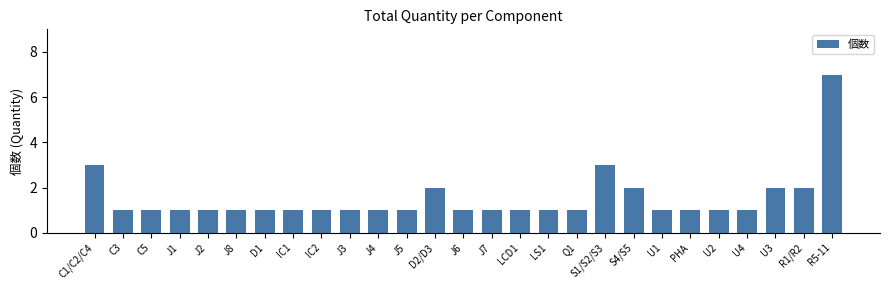

What is the minimum value shown in the chart?

1